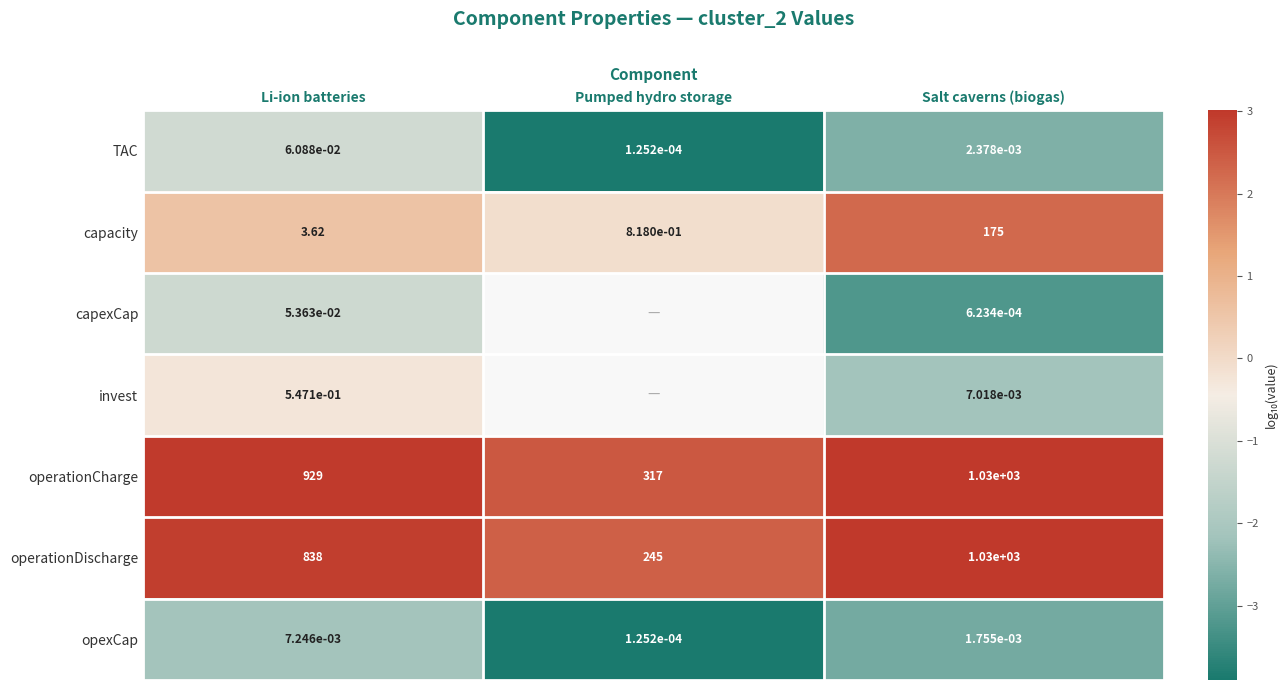

Which series changed the most between Li-ion batteries and Salt caverns (biogas)?

operationDischarge